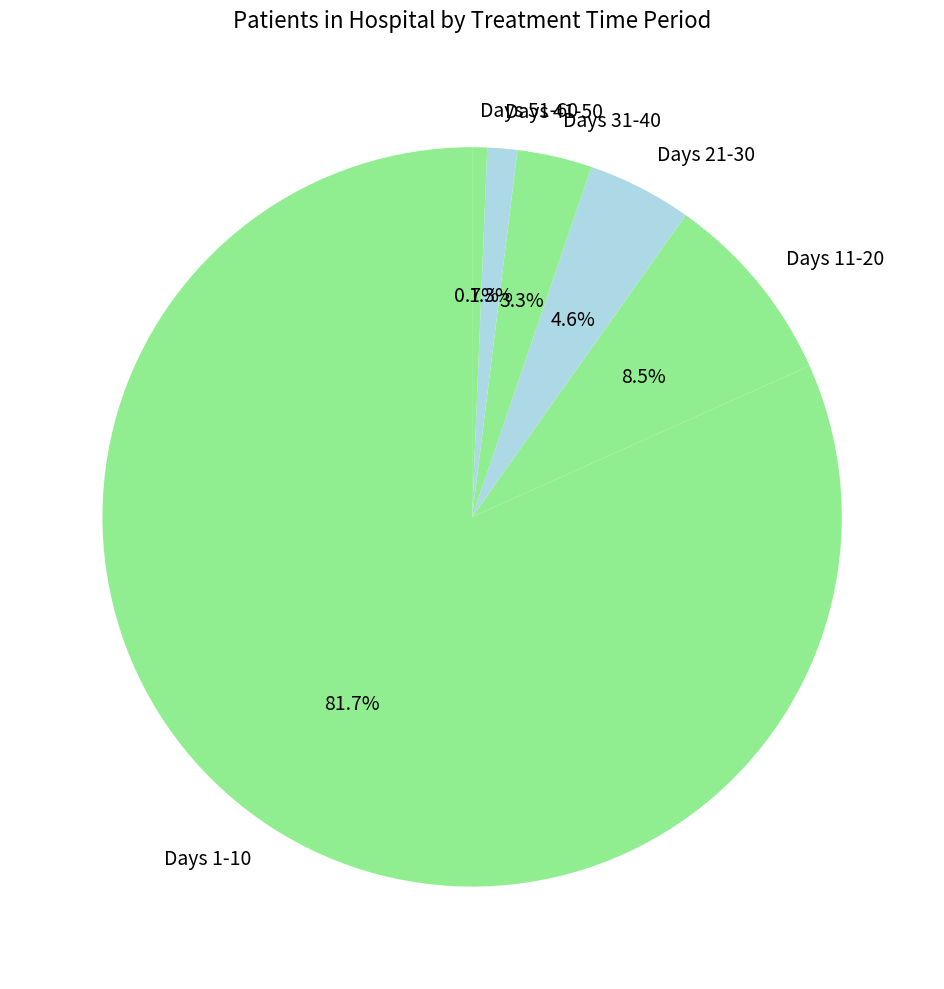

Rank the categories by value from lowest to highest.

Days 51-60, Days 41-50, Days 31-40, Days 21-30, Days 11-20, Days 1-10